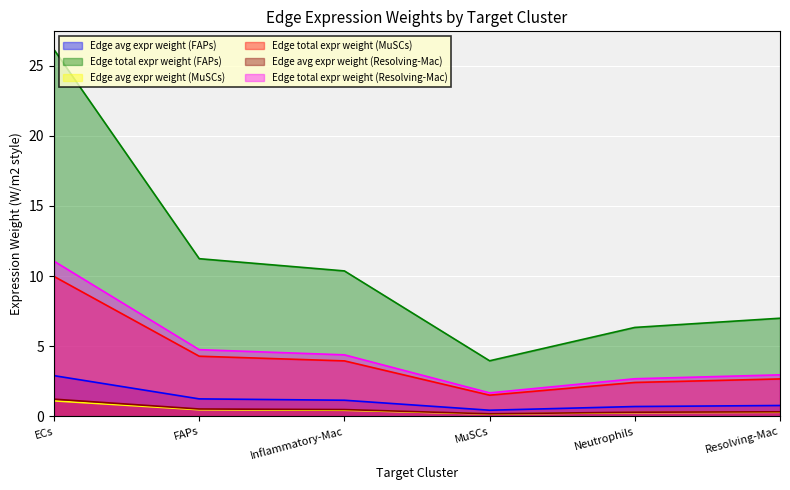

Between ECs and MuSCs, which series saw the biggest shift?

Edge total expr weight (FAPs)